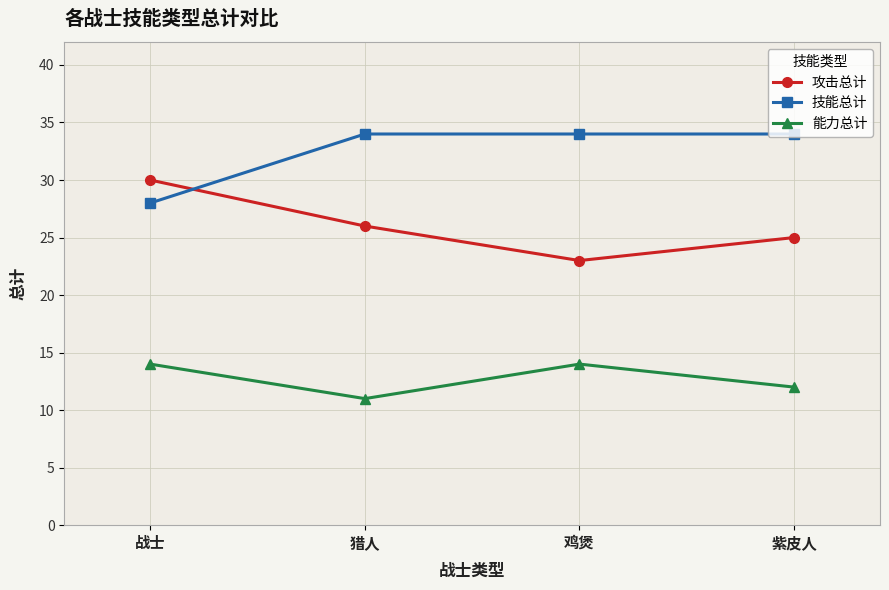

What is the sum of the 技能总计 values at 猎人 and 紫皮人?

68